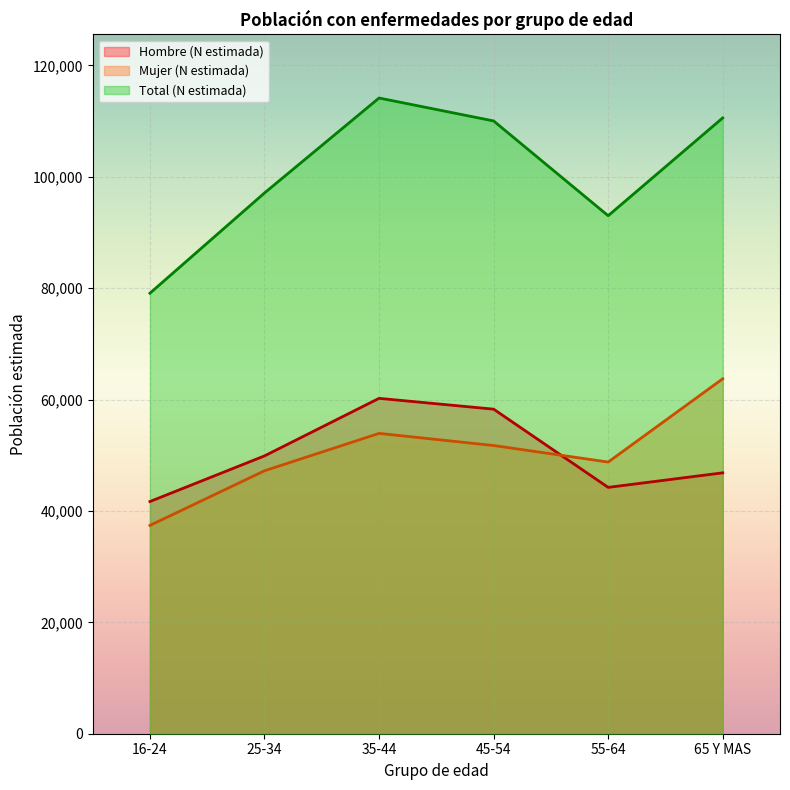

Which series changed the most between 35-44 and 45-54?

Total (N estimada)